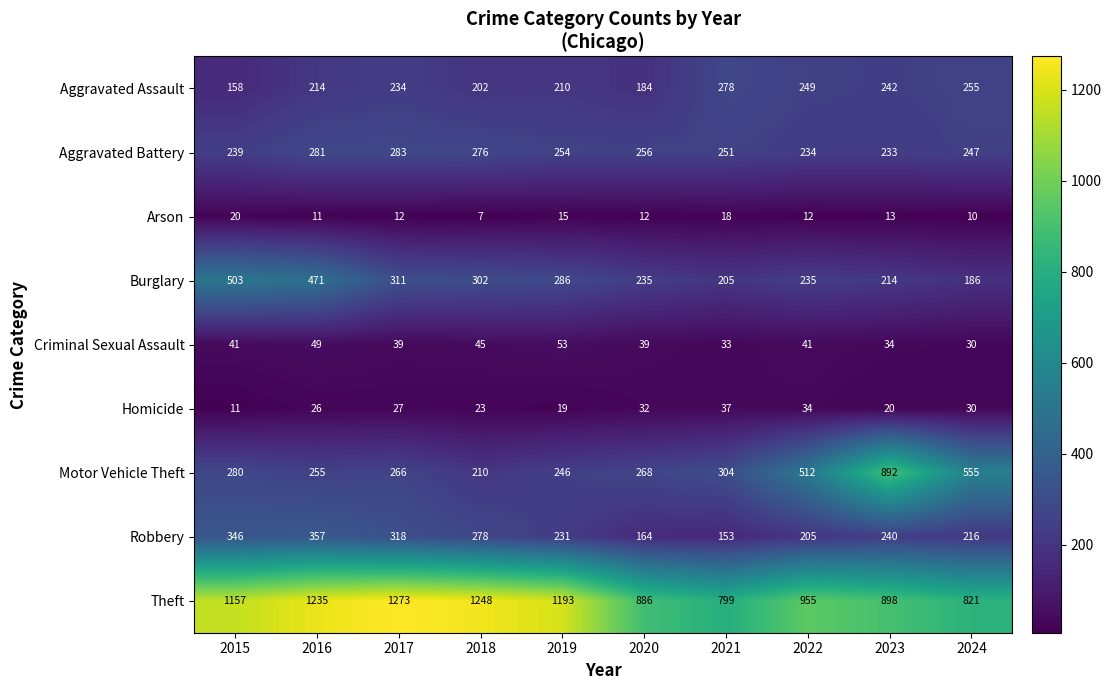

What is the difference between the second highest and second lowest values in the Robbery series?

182